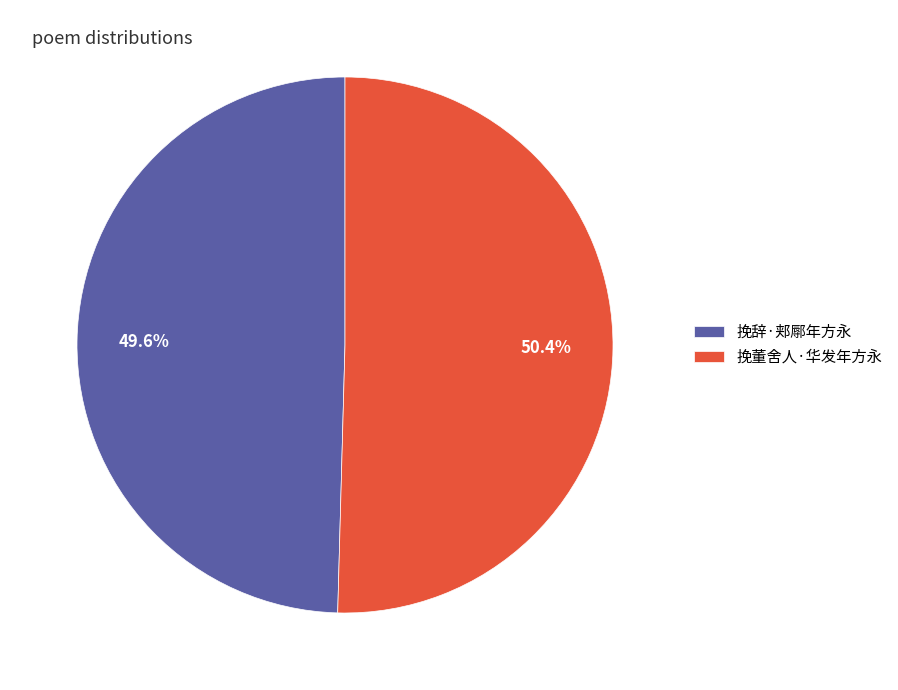

To the nearest percent, what is the difference between the 挽董舍人·华发年方永 and 挽辞·郏鄏年方永 slice percentages?

1%